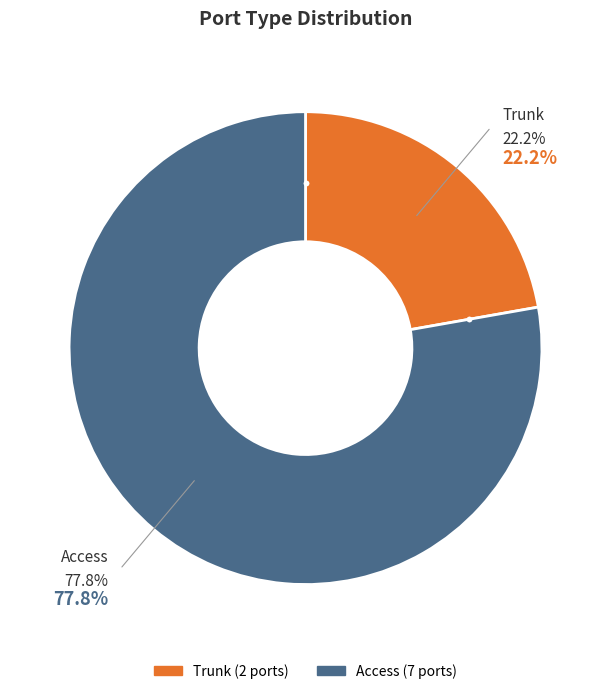

How many slices are in this pie chart?

2